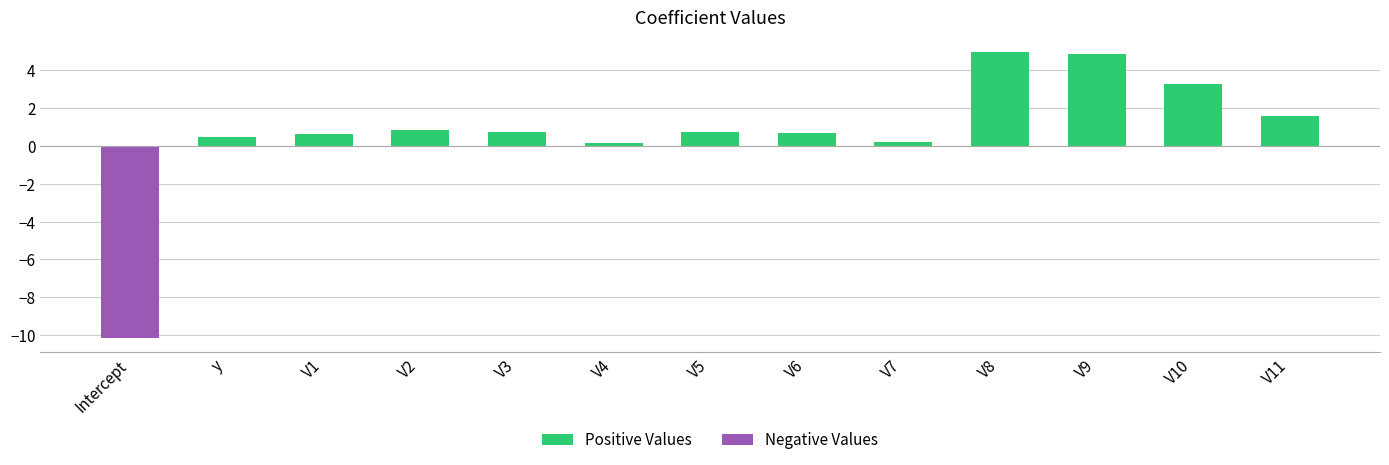

What is the difference between the values at V7 and y?

0.3